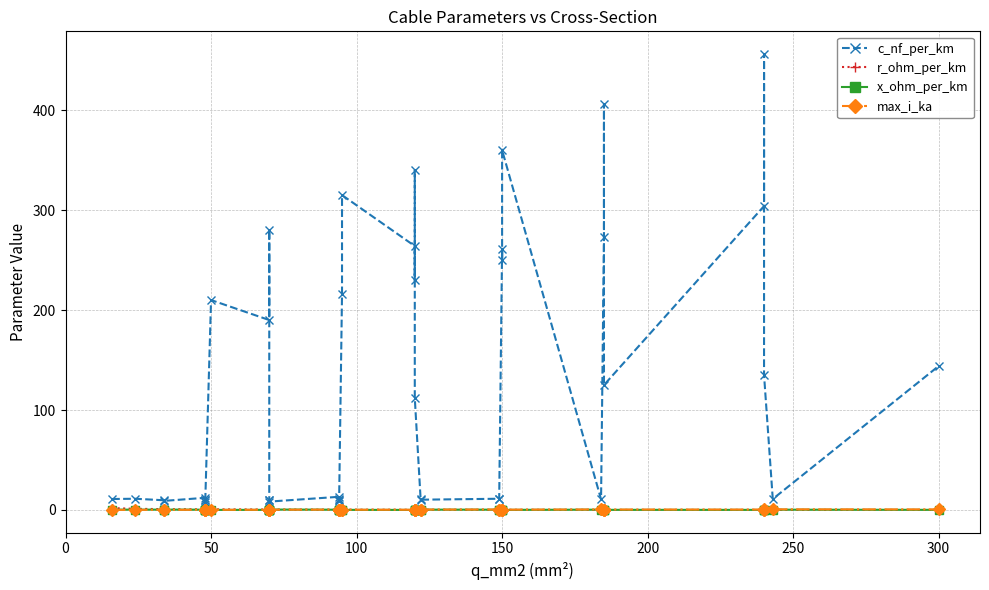

True or false: r_ohm_per_km and c_nf_per_km intersect in this chart.

False